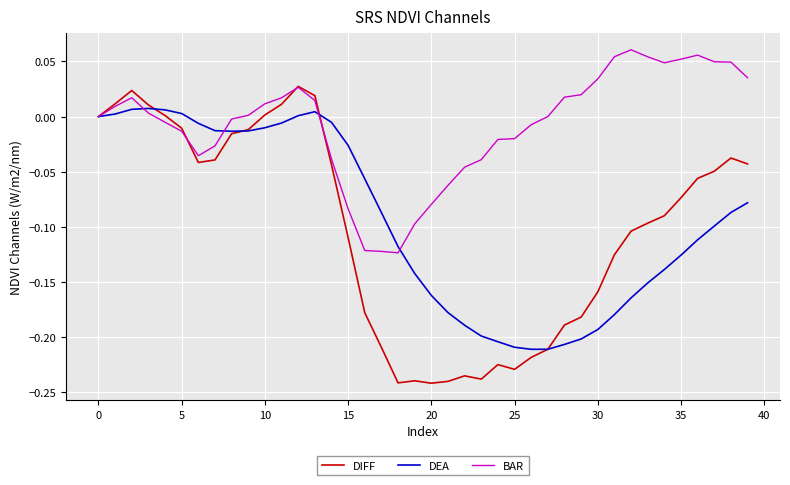

Which series has the largest total across all categories?

BAR